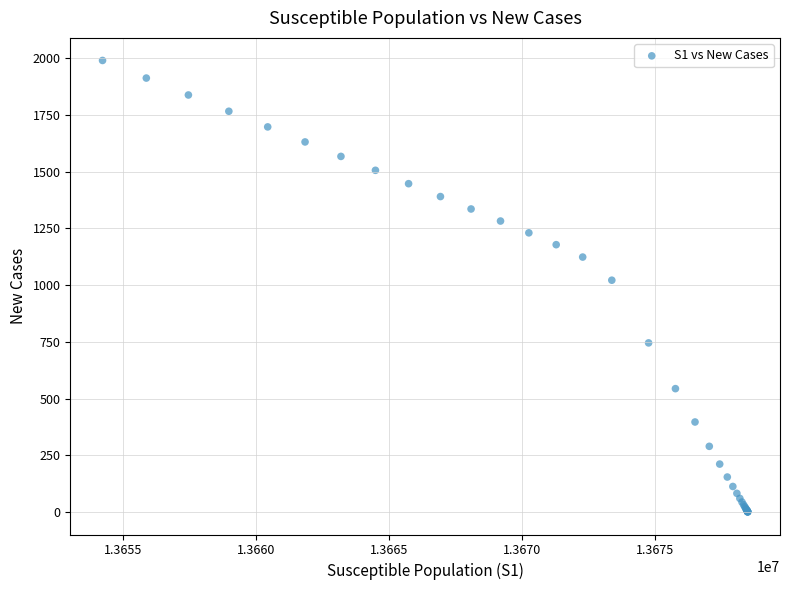

What Y value in the scatter plot is closest to 995?

1021.7